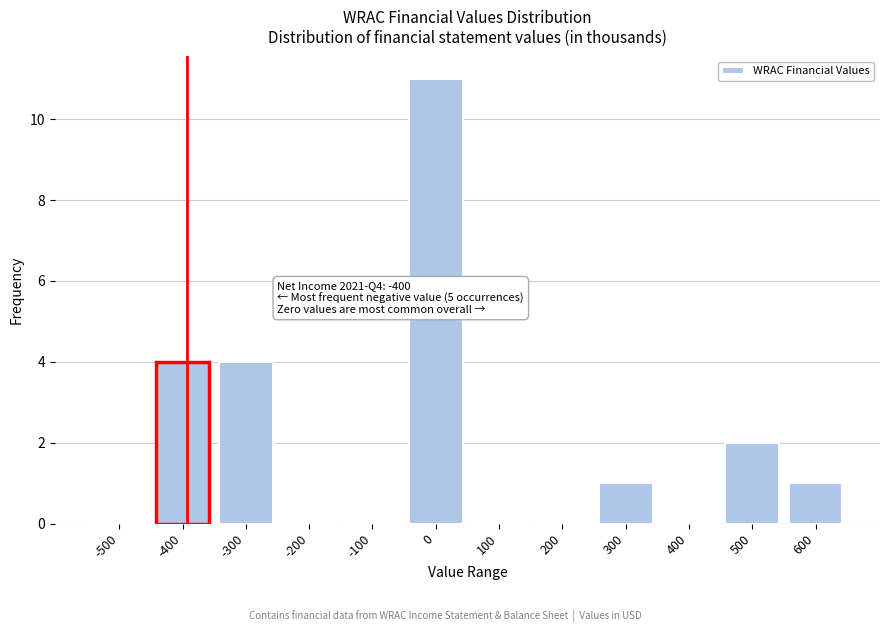

Reading left to right, what are all the values shown in this chart?

-500=0	-400=4	-300=4	-200=0	-100=0	0=11	100=0	200=0	300=1	400=0	500=2	600=1